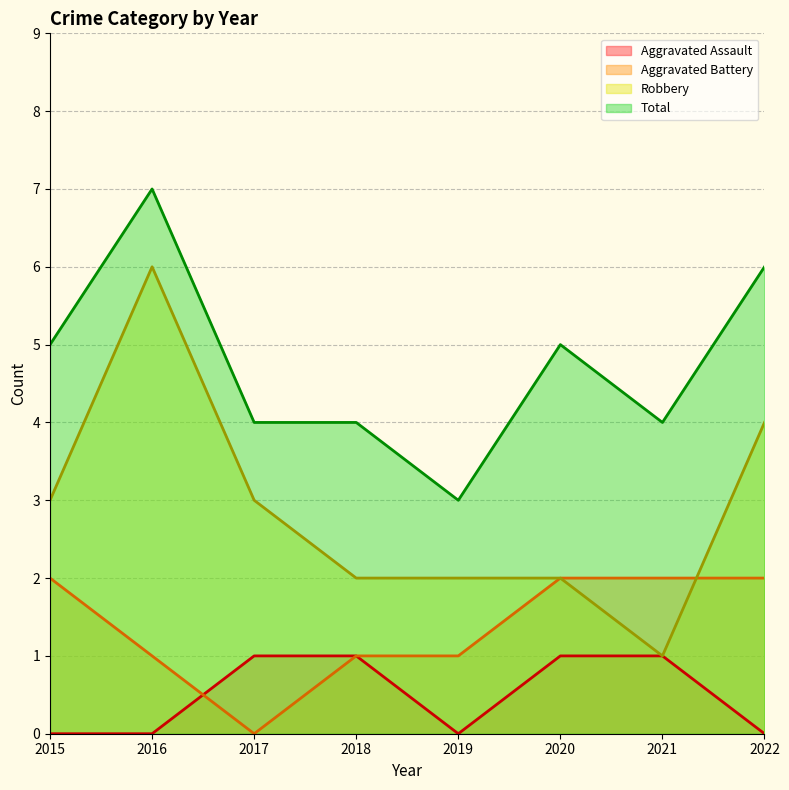

How many data points does each series have?

8